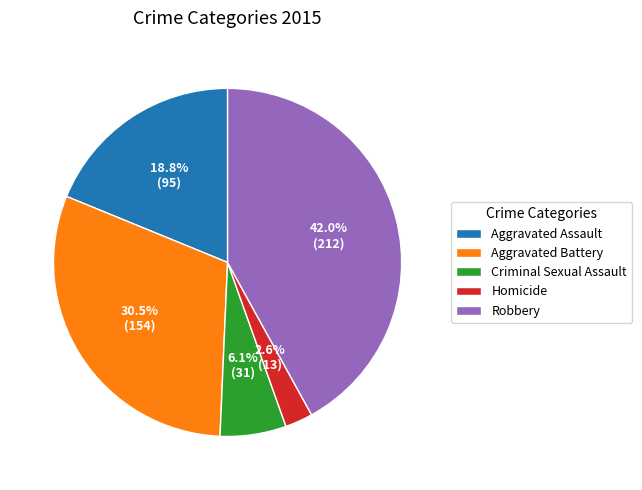

To the nearest percent, what portion does Homicide represent?

3%